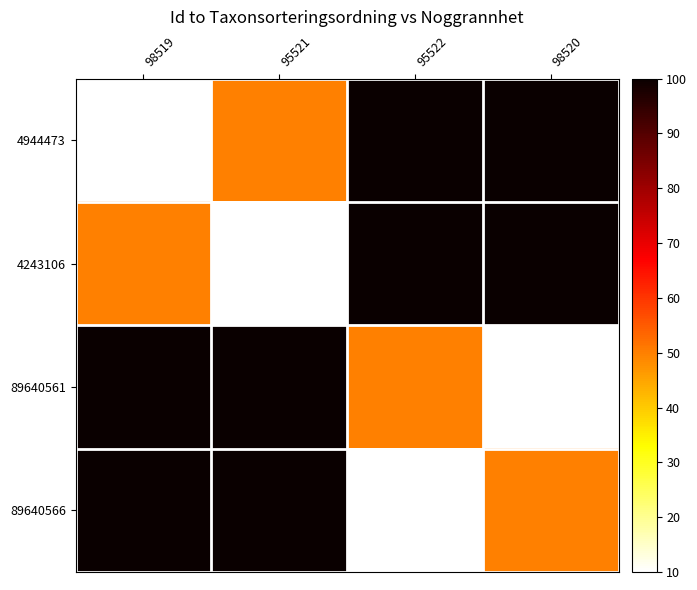

What is the total value across all series at 98519?

260